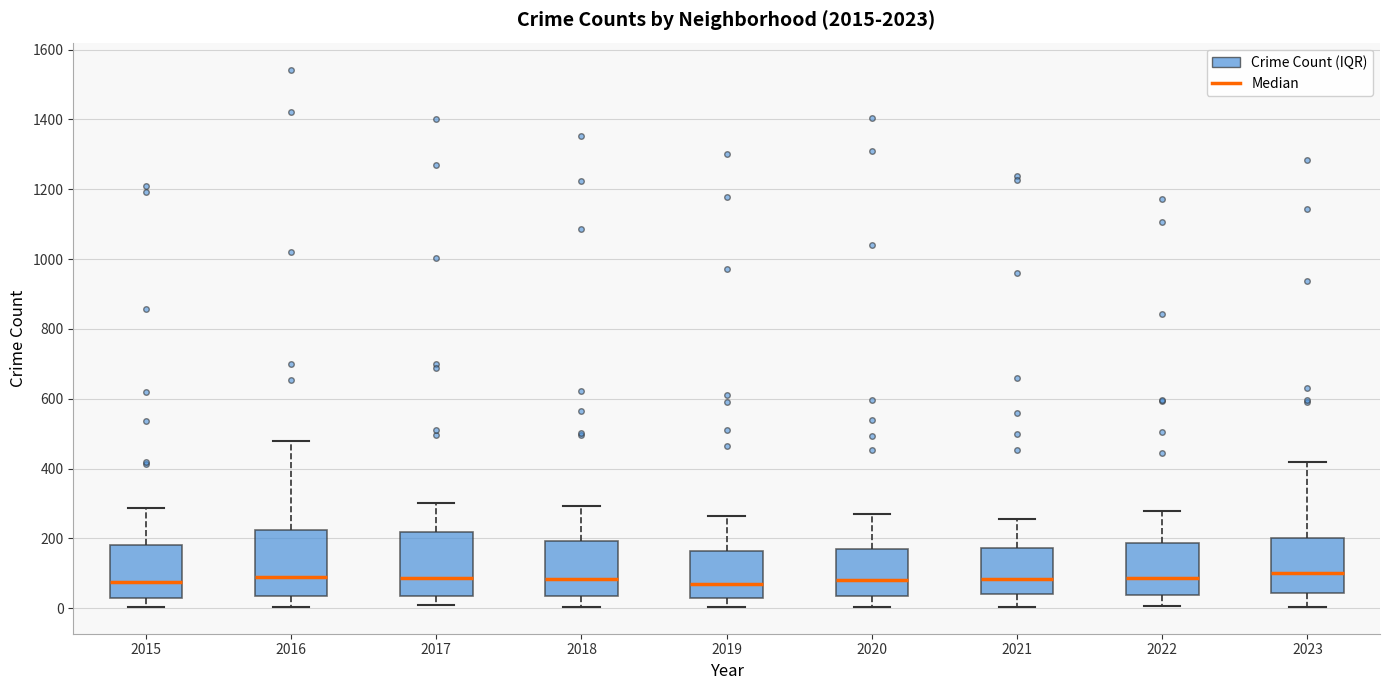

Reading left to right, read every box against the y-axis: the position of its median line, the range the box covers, and the ends of its whiskers. The values are not printed on the chart, so give them approximately, as read against the axis.

2015: median 80, box 40 to 180, whiskers 0 to 280
2016: median 80, box 40 to 220, whiskers 0 to 480
2017: median 80, box 40 to 220, whiskers 0 to 300
2018: median 80, box 40 to 200, whiskers 0 to 300
2019: median 80, box 20 to 160, whiskers 0 to 260
2020: median 80, box 40 to 160, whiskers 0 to 260
2021: median 80, box 40 to 180, whiskers 0 to 260
2022: median 80, box 40 to 180, whiskers 0 to 280
2023: median 100, box 40 to 200, whiskers 0 to 420